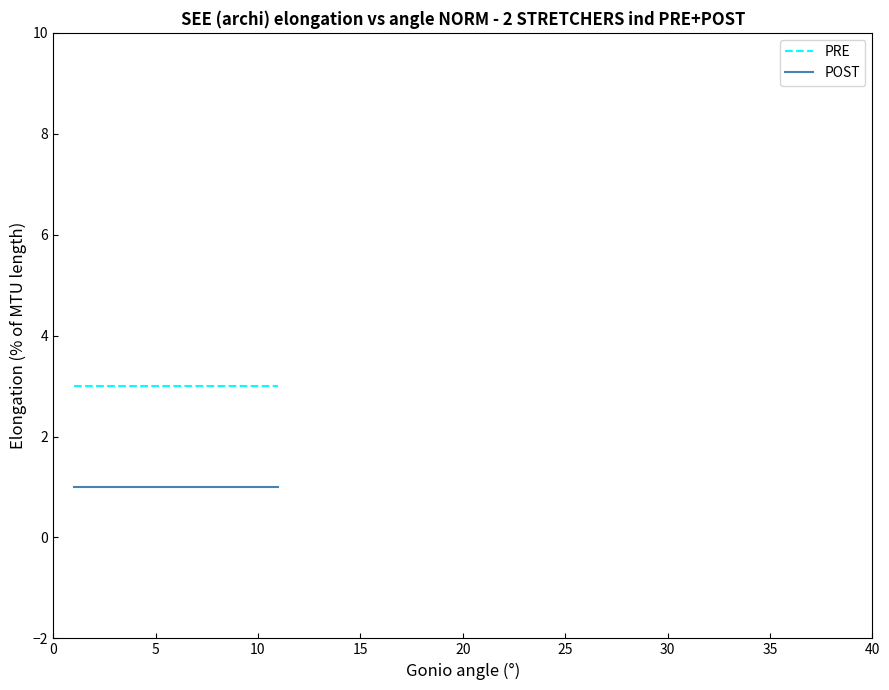

What are all the series names shown in the legend?

PRE, POST